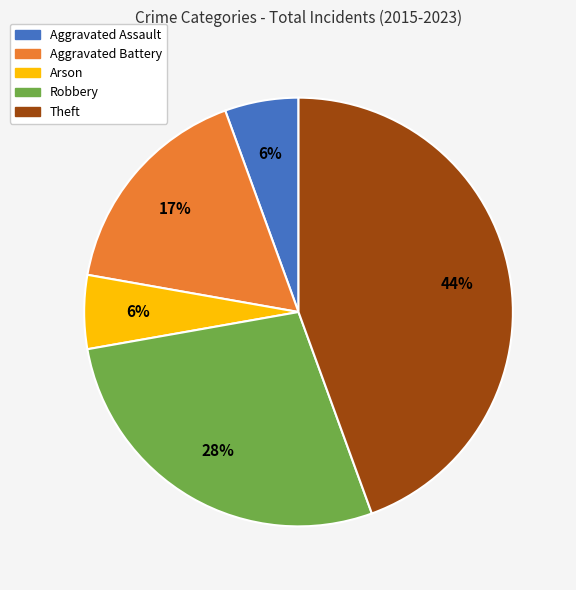

How many slices are in this pie chart?

5